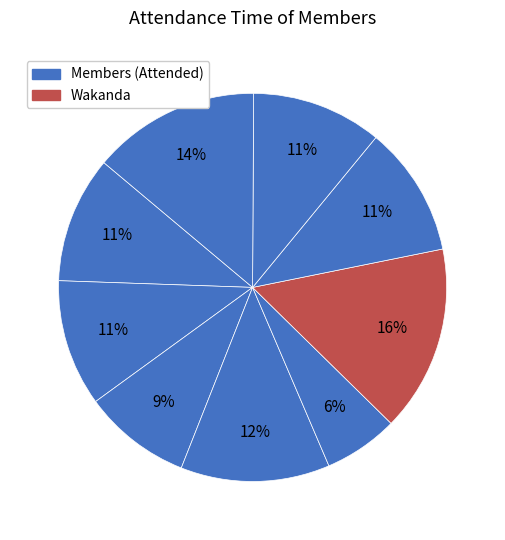

Count the number of slices in the pie.

9